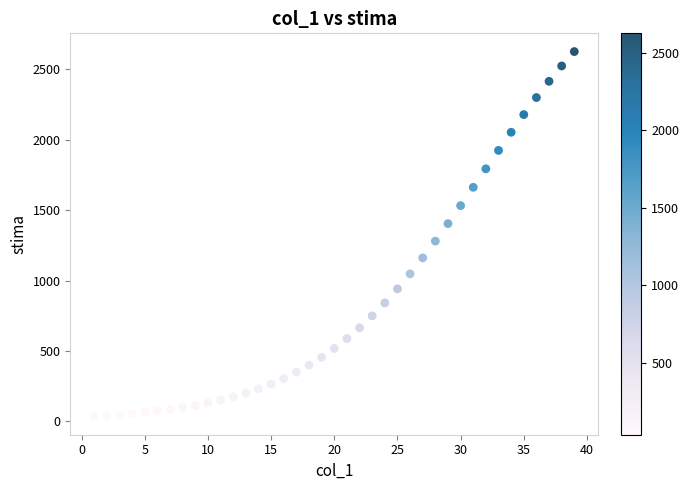

What is the range of X values (max minus min)?

38.0